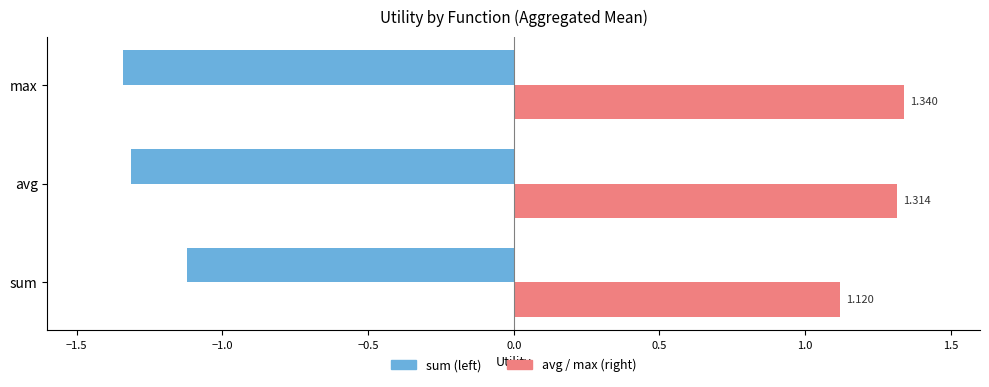

Which category has the highest value across all series?

max